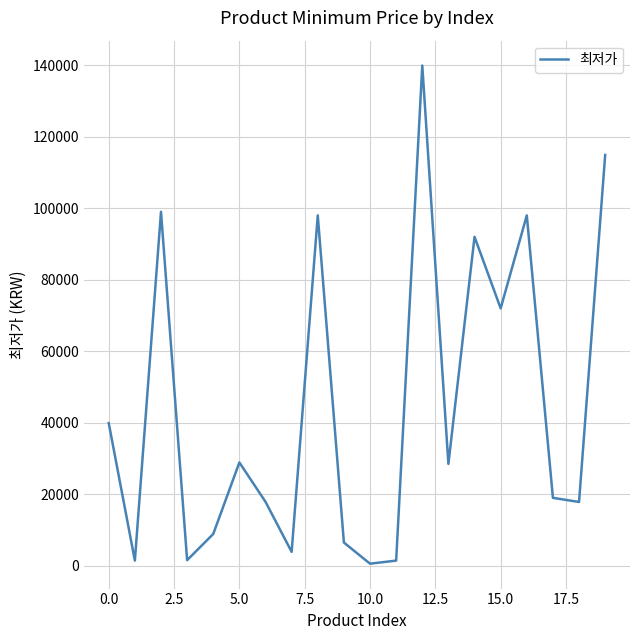

What is the average value?

44510